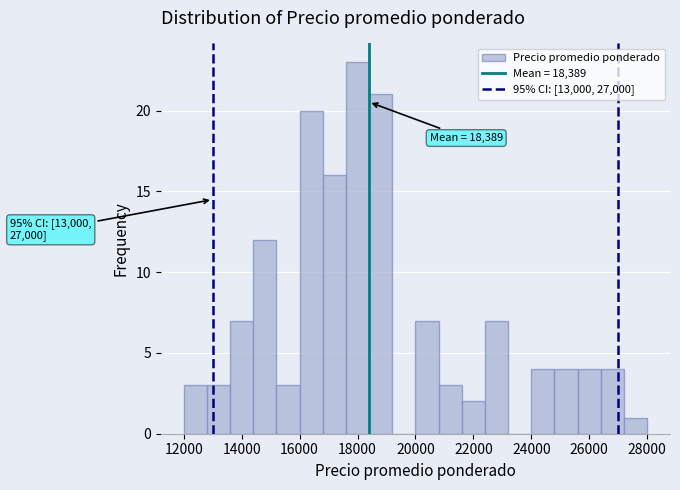

Over which range of the x-axis is the bar tallest?

17600 to 18400